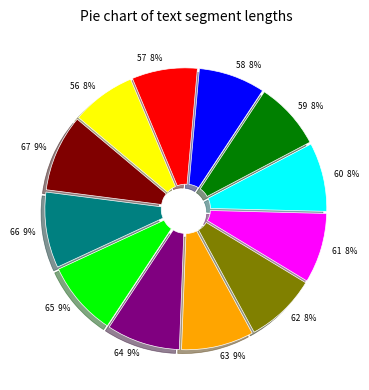

To the nearest percent, what percentage of the pie is 65?

9%